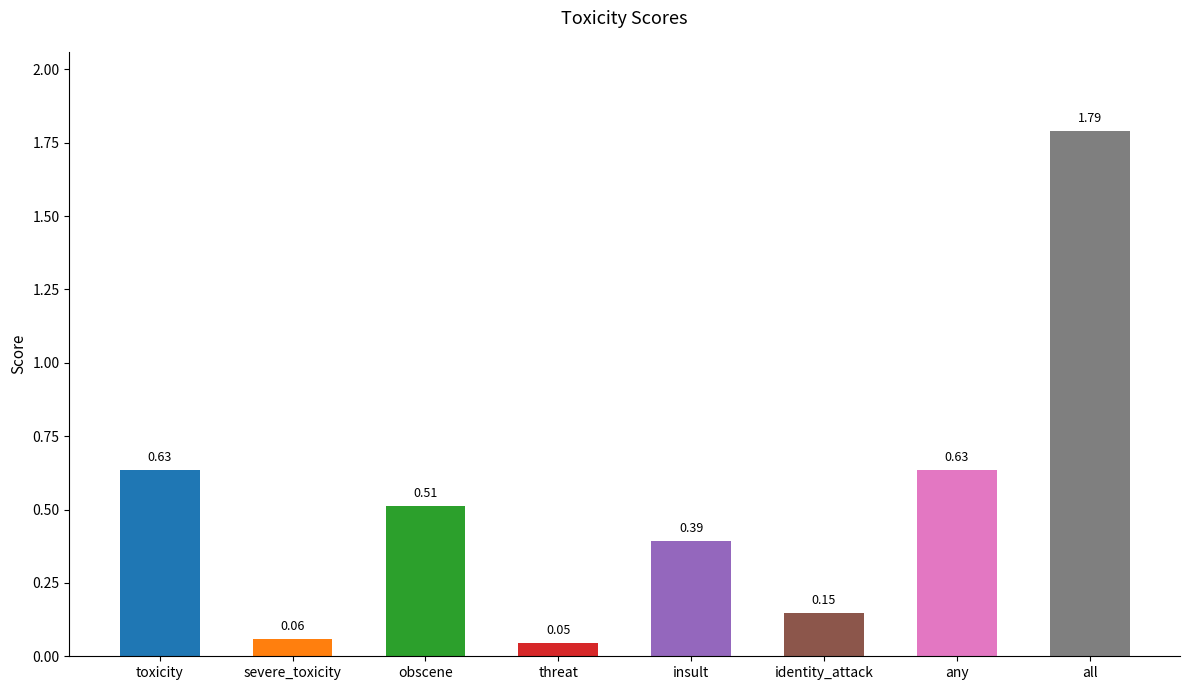

What is the sum of the values at all and severe_toxicity?

1.9